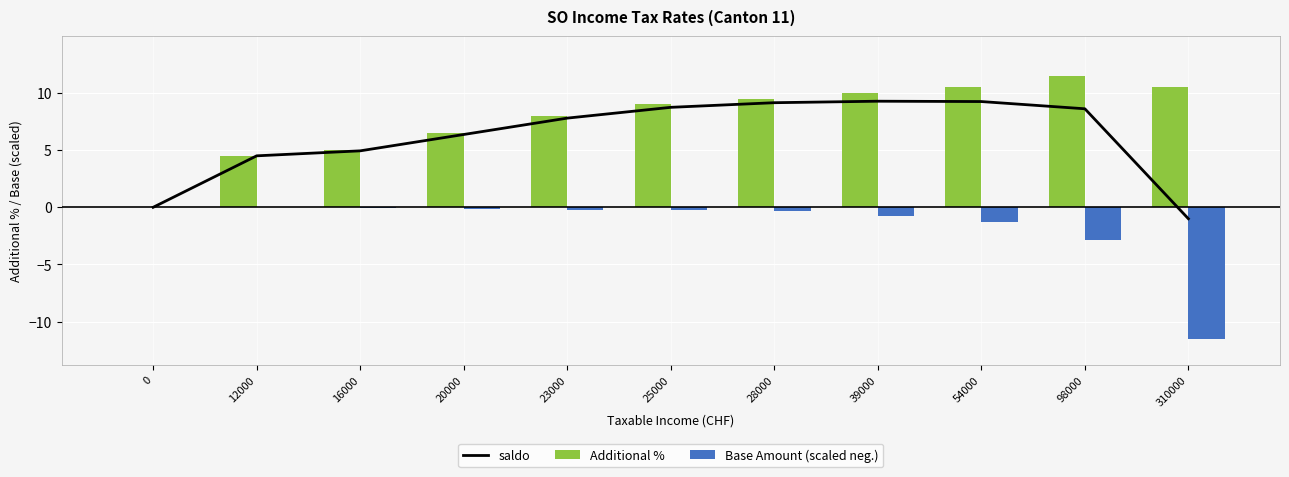

Reading left to right, transcribe all the data shown in this chart.

saldo: 0=0.0	12000=4.5	16000=4.9	20000=6.4	23000=7.8	25000=8.7	28000=9.1	39000=9.3	54000=9.2	98000=8.6	310000=-1.0
Additional %: 0=0.0	12000=4.5	16000=5.0	20000=6.5	23000=8.0	25000=9.0	28000=9.5	39000=10.0	54000=10.5	98000=11.5	310000=10.5
Base Amount (scaled neg.): 0=0.0	12000=0.0	16000=-0.1	20000=-0.1	23000=-0.2	25000=-0.3	28000=-0.4	39000=-0.7	54000=-1.3	98000=-2.9	310000=-11.5